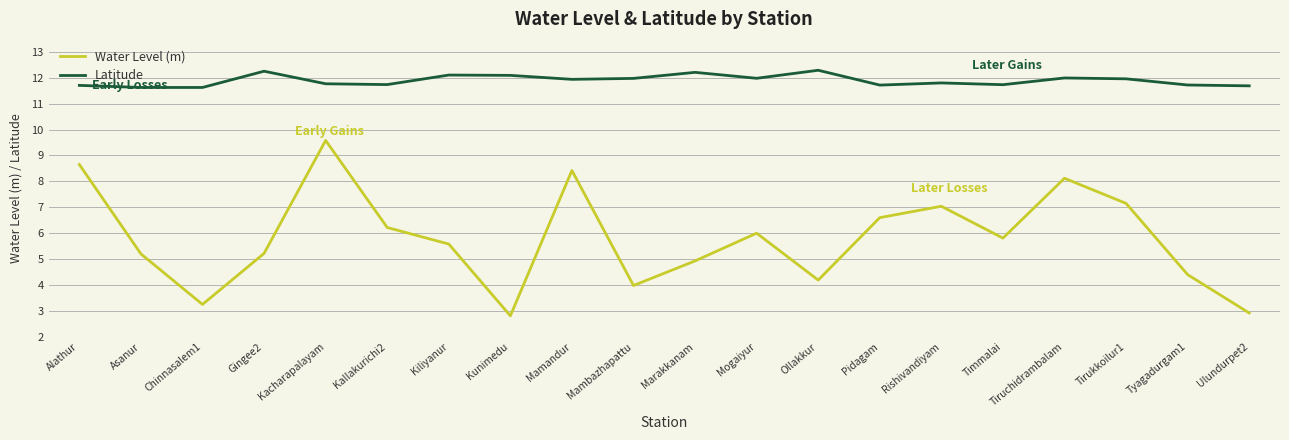

Rank the series at Ollakkur from lowest to highest value.

Water Level (m), Latitude